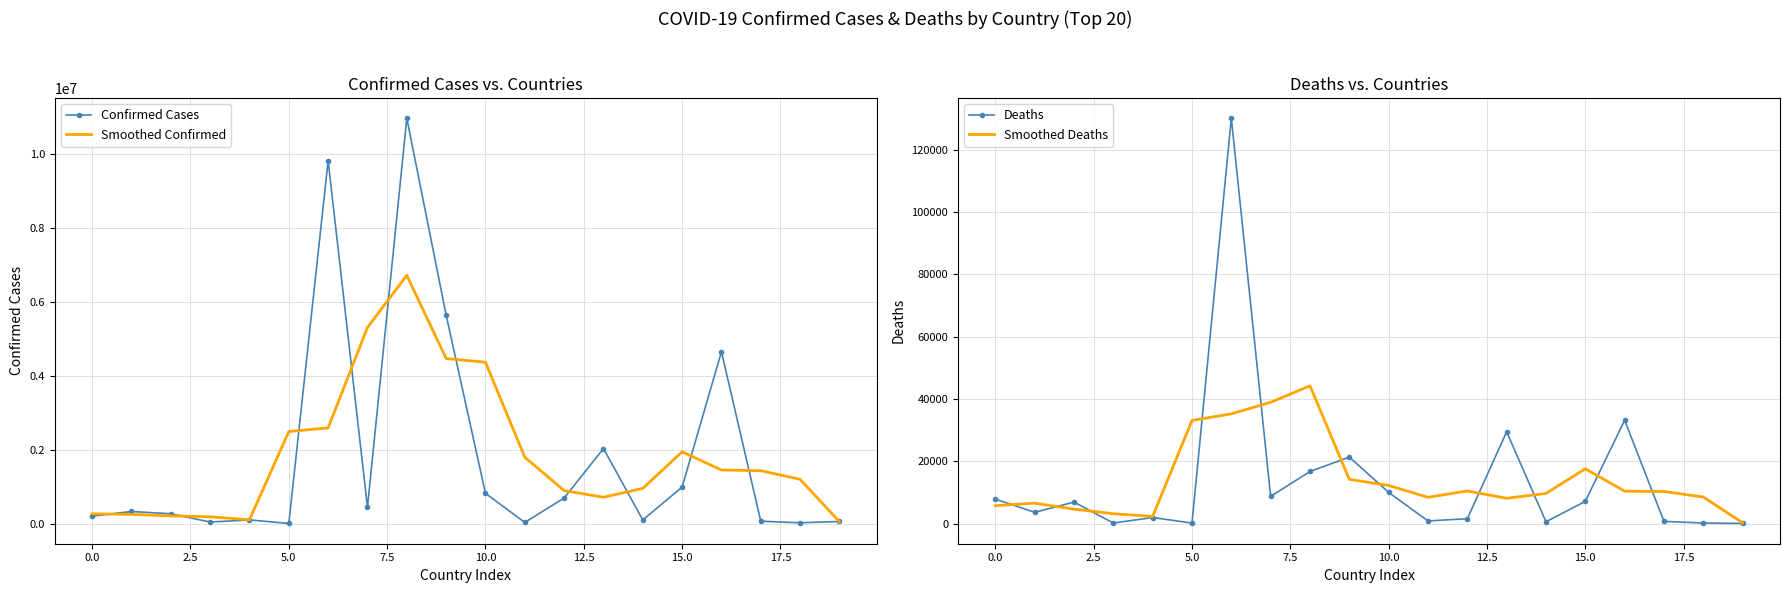

The value of Deaths at 15.0 is 7118. True or false?

True